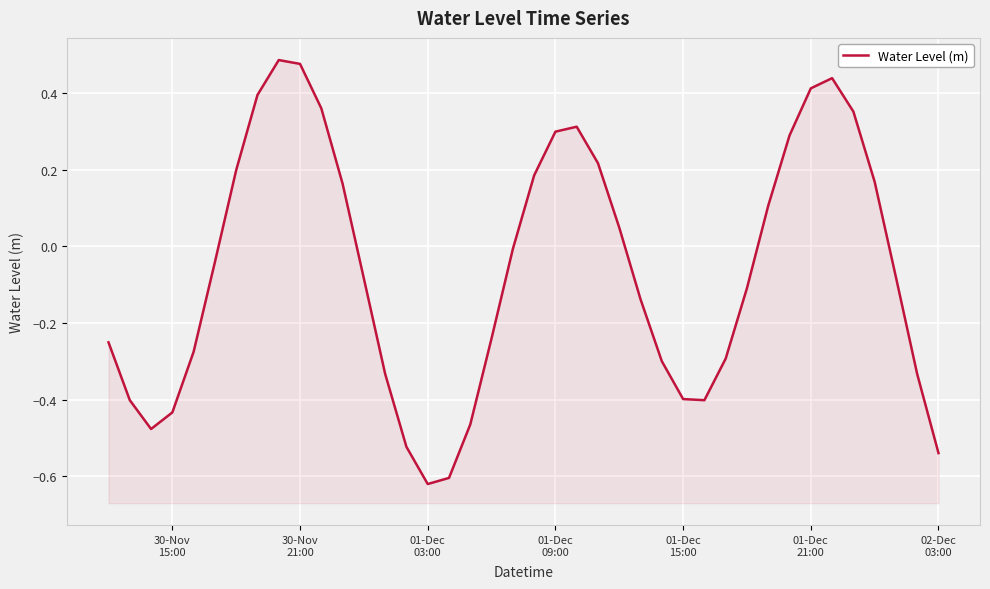

Reading left to right, what are all the values shown in this chart?

-0.3	-0.4	-0.5	-0.4	-0.3	-0.0	0.2	0.4	0.5	0.5	0.4	0.2	-0.1	-0.3	-0.5	-0.6	-0.6	-0.5	-0.2	-0.0	0.2	0.3	0.3	0.2	0.0	-0.1	-0.3	-0.4	-0.4	-0.3	-0.1	0.1	0.3	0.4	0.4	0.4	0.2	-0.1	-0.3	-0.5